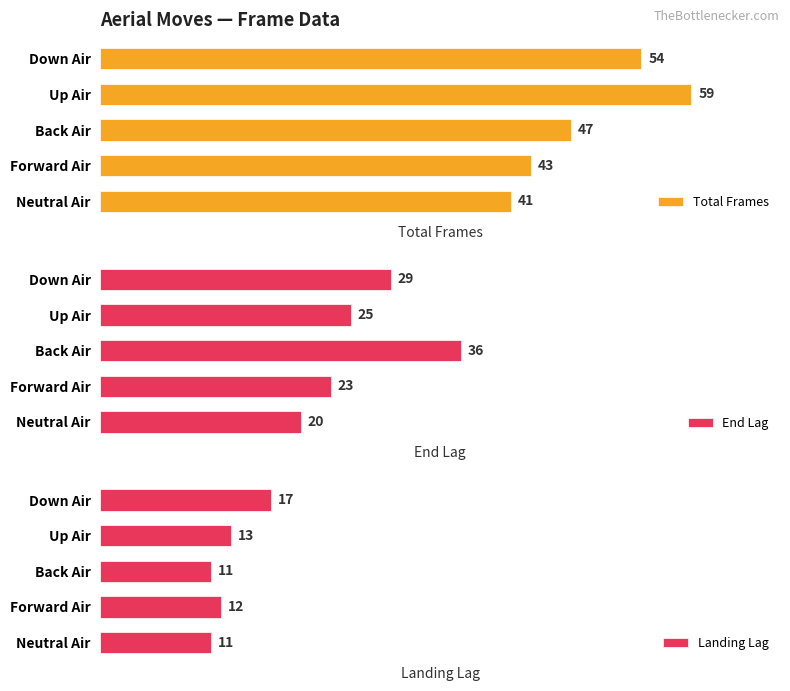

List the labels in order of Total Frames value, largest first.

Up Air, Down Air, Back Air, Forward Air, Neutral Air